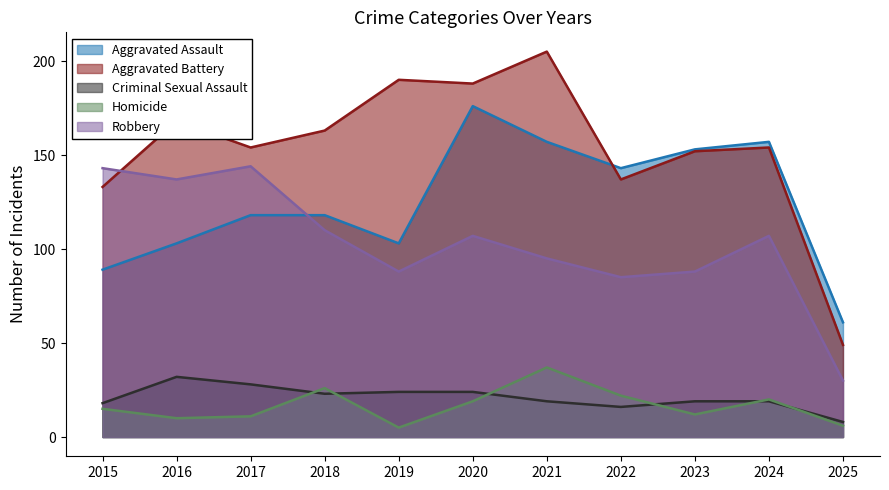

What is the value of the Aggravated Battery point at the 10th from the left?

154